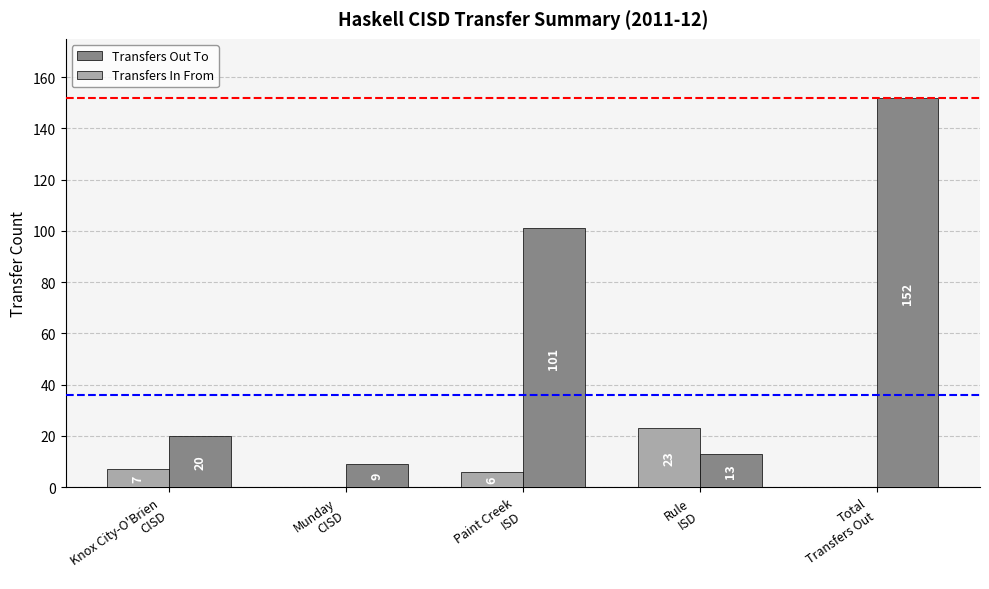

At which label is Transfers In From closest to 11?

Knox City-O'Brien
CISD